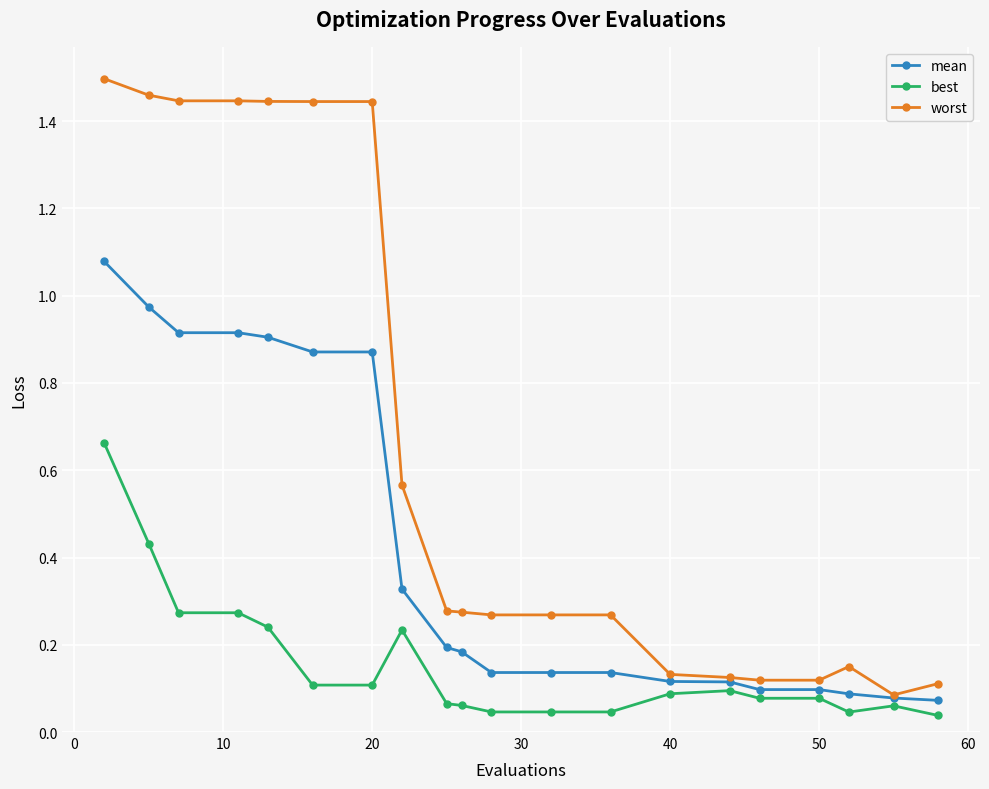

At how many categories does at least one series exceed 0?

20